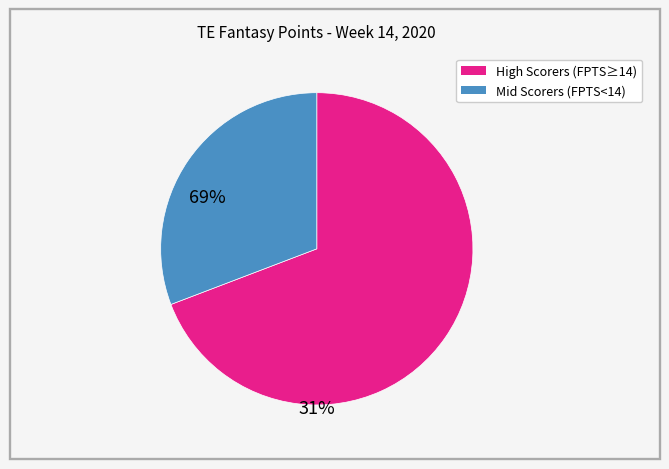

Is there a majority slice in this chart?

Yes